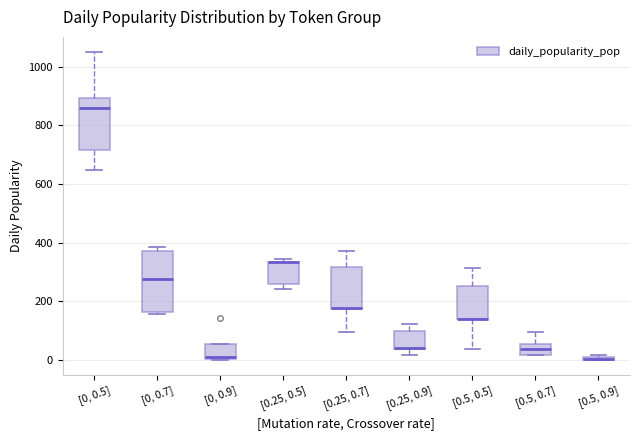

Which box is the tallest, from its lower edge to its upper edge?

[0, 0.7]